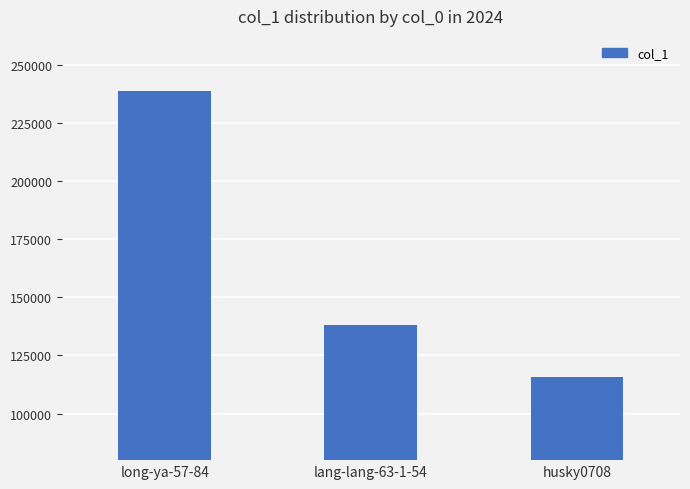

Rank the categories by value from highest to lowest.

long-ya-57-84, lang-lang-63-1-54, husky0708